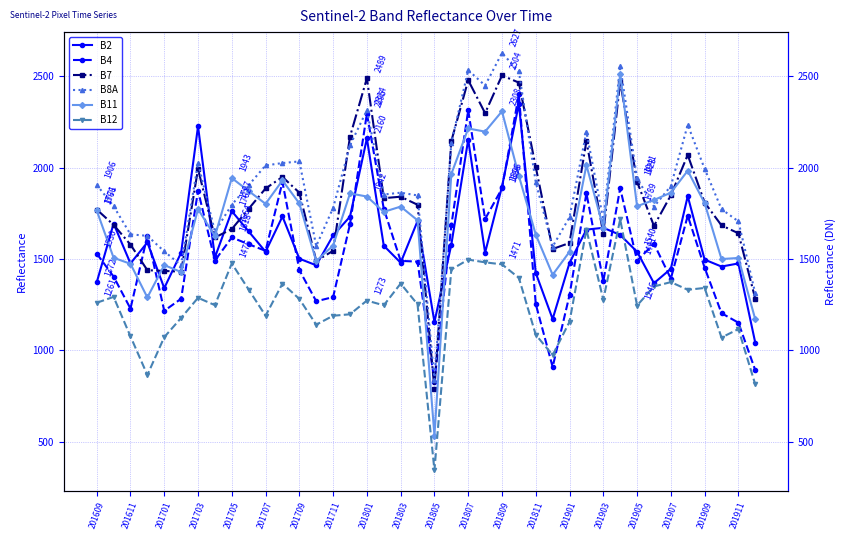

Does the chart have visible grid lines?

Yes